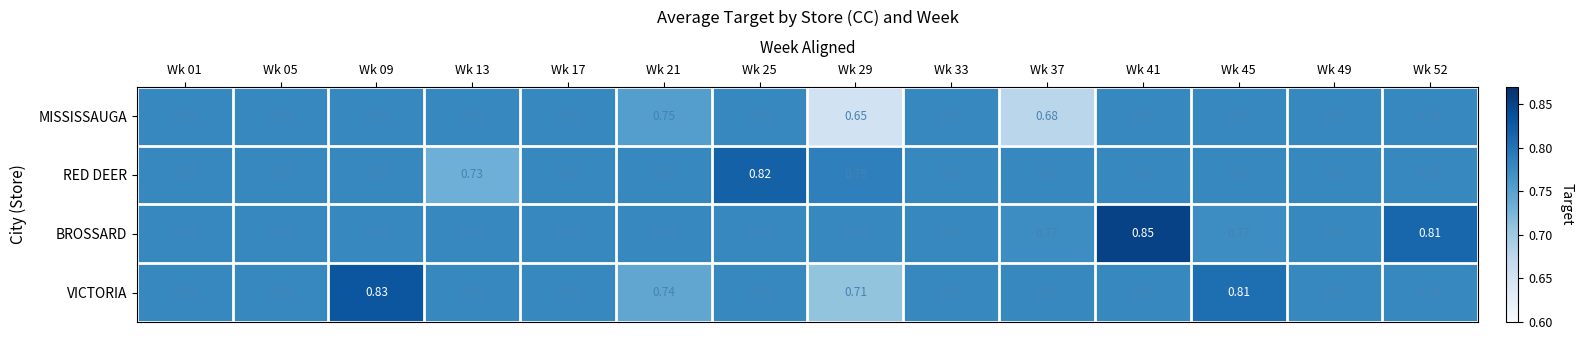

Which series has the largest total across all categories?

BROSSARD